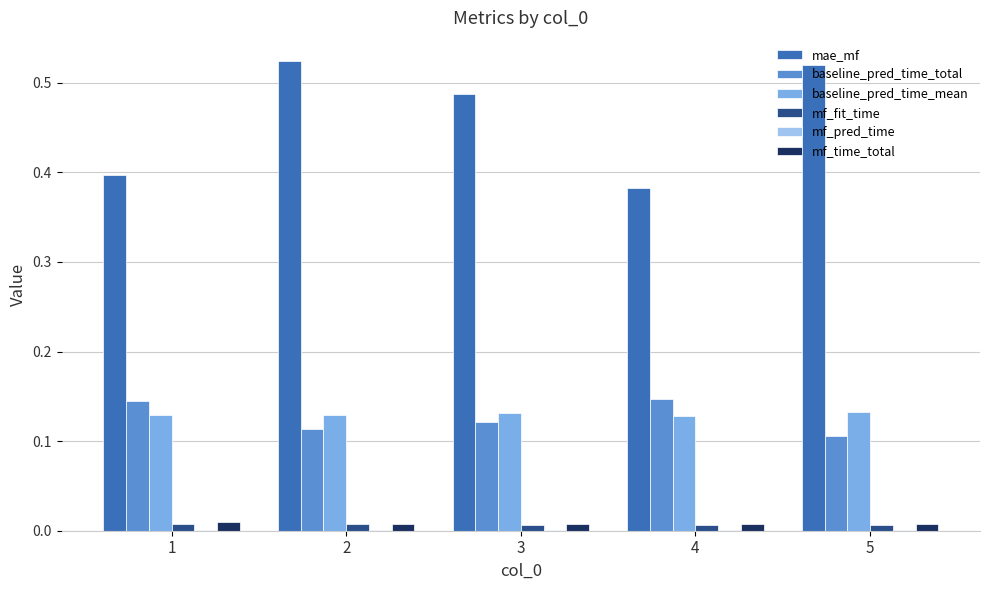

What is the total value across all series at 4?

0.7